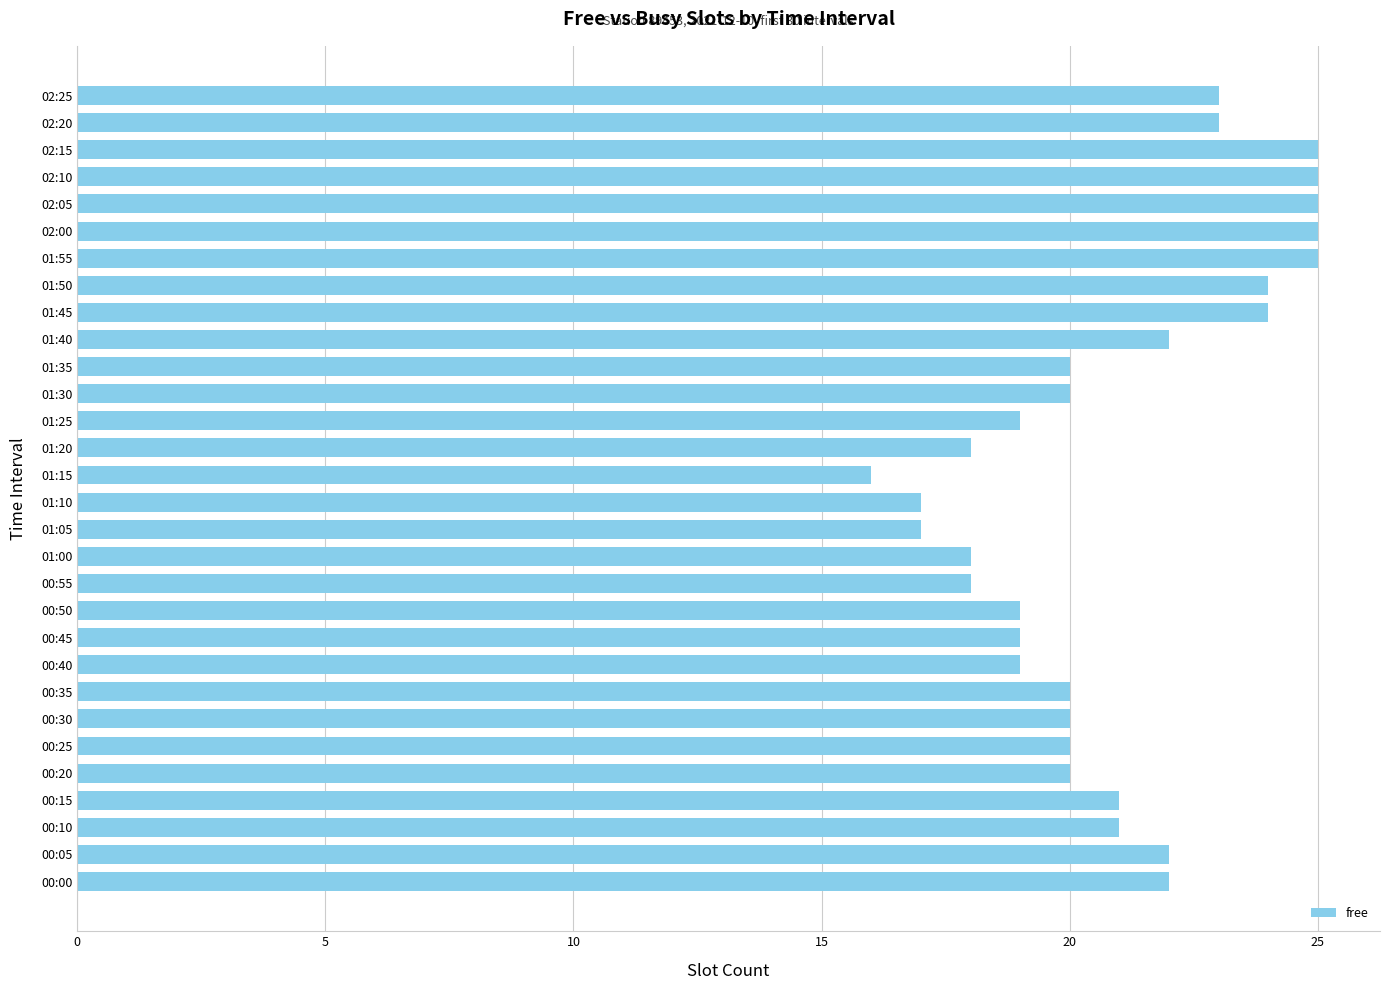

Count the values in the range 19 to 23.

17